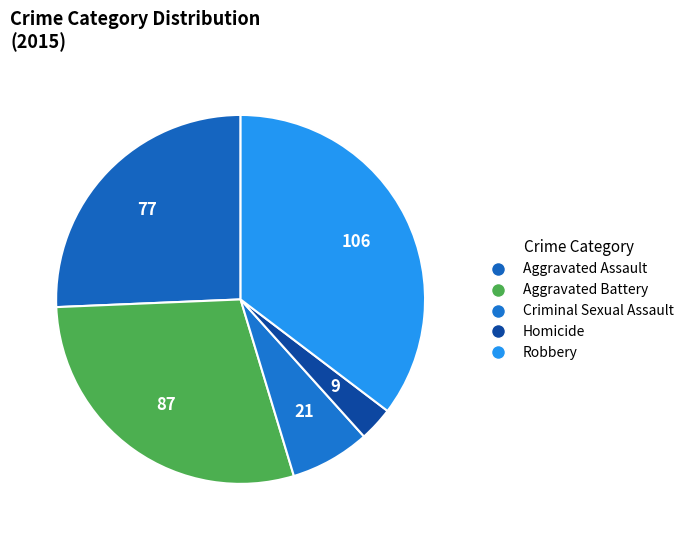

Does any single category account for the majority?

No